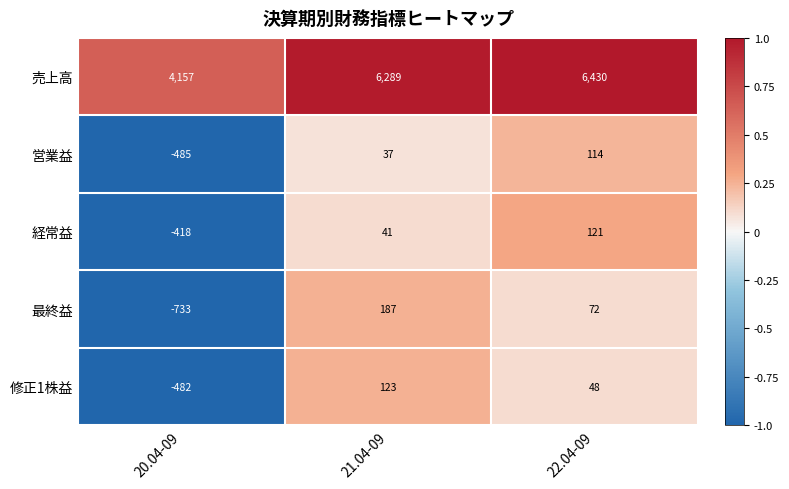

Which category has the highest value across all series?

22.04-09